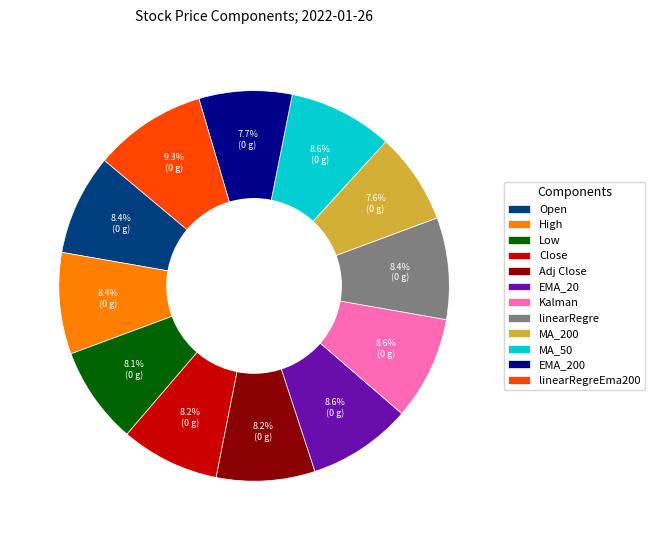

What is the total percentage of EMA_20 and Kalman?

17.2%